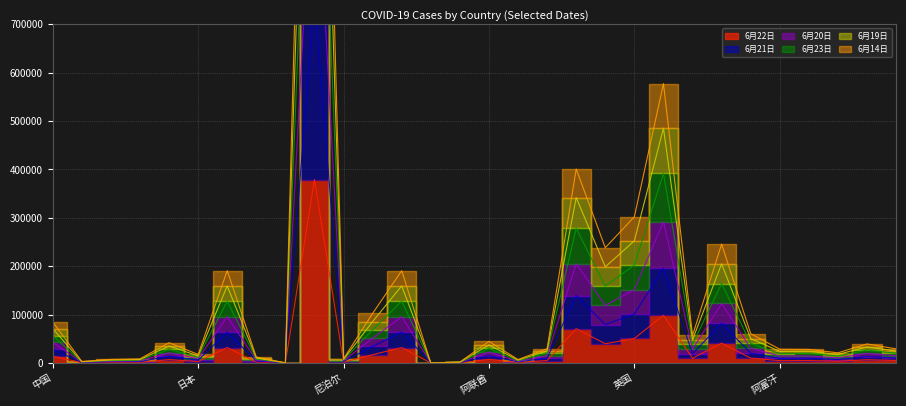

Where does the 6月14日 series first go above 13323?

中国